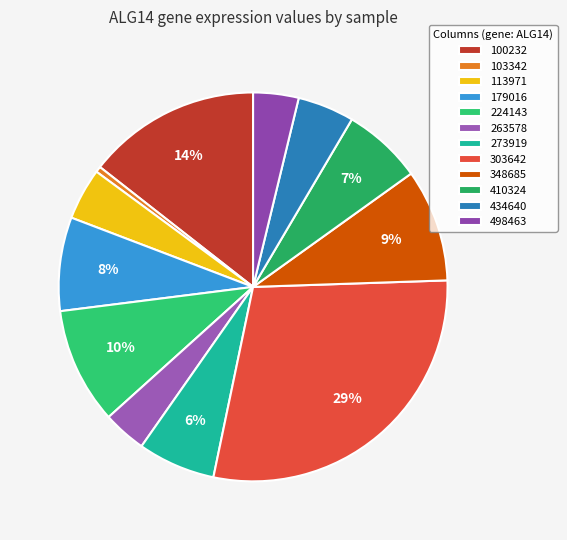

To the nearest percent, what is the average slice percentage?

8%